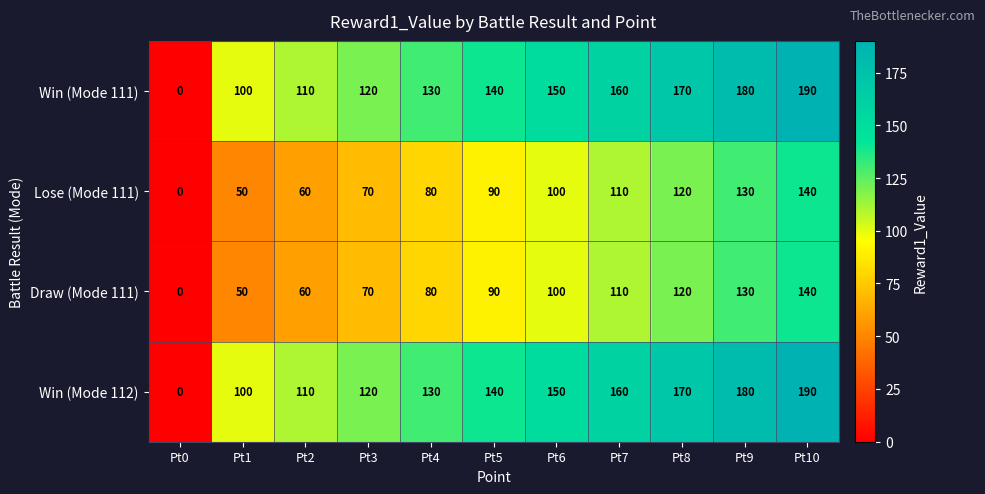

What is the highest value of the Draw (Mode 111) series?

140